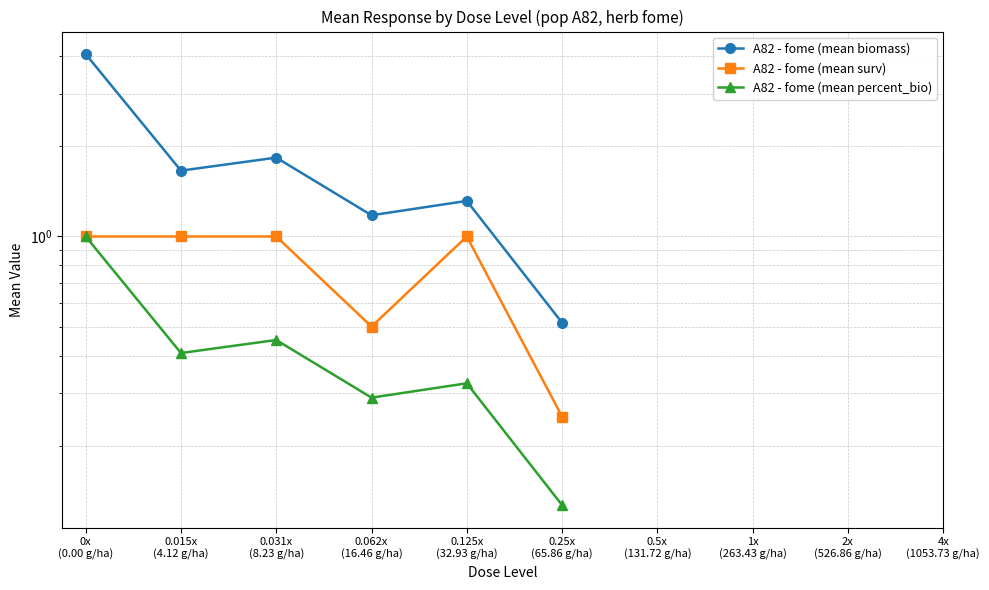

What is the approximate value of A82 - fome (mean biomass) at 0.015x
(4.12 g/ha)?

1.7